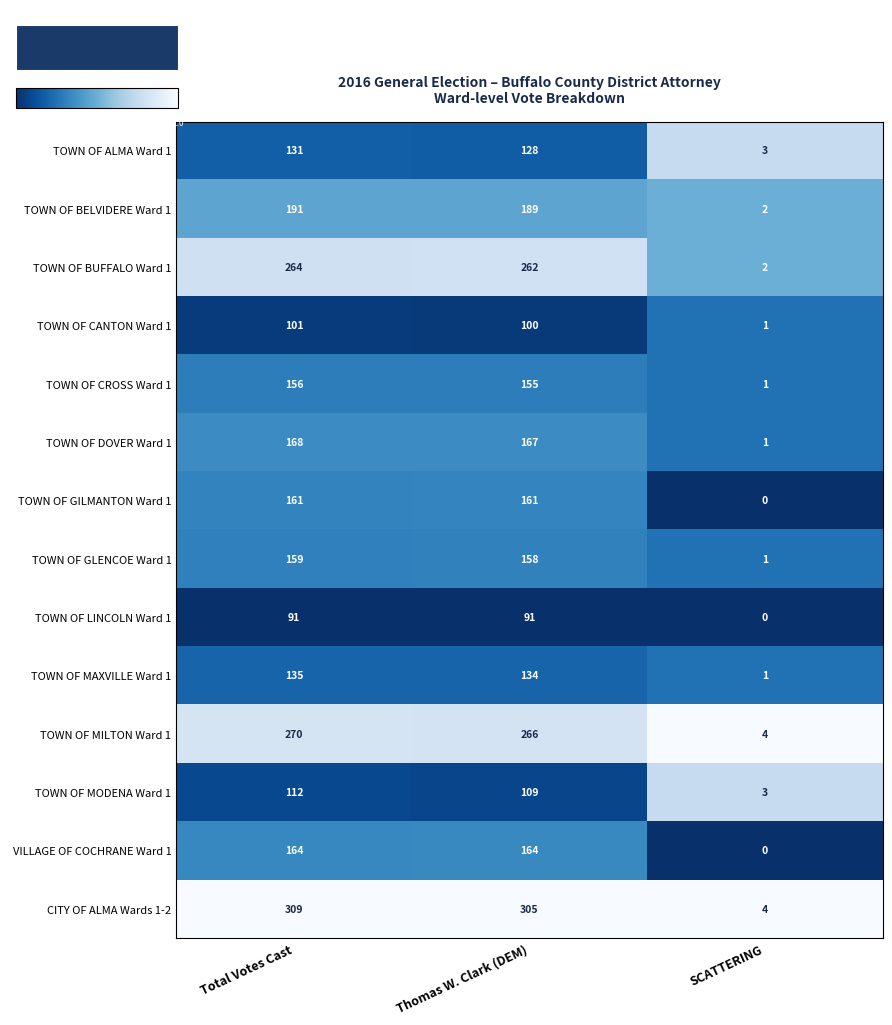

List the series in order of their peak value, highest first.

CITY OF ALMA Wards 1-2, TOWN OF MILTON Ward 1, TOWN OF BUFFALO Ward 1, TOWN OF BELVIDERE Ward 1, TOWN OF DOVER Ward 1, VILLAGE OF COCHRANE Ward 1, TOWN OF GILMANTON Ward 1, TOWN OF GLENCOE Ward 1, TOWN OF CROSS Ward 1, TOWN OF MAXVILLE Ward 1, TOWN OF ALMA Ward 1, TOWN OF MODENA Ward 1, TOWN OF CANTON Ward 1, TOWN OF LINCOLN Ward 1